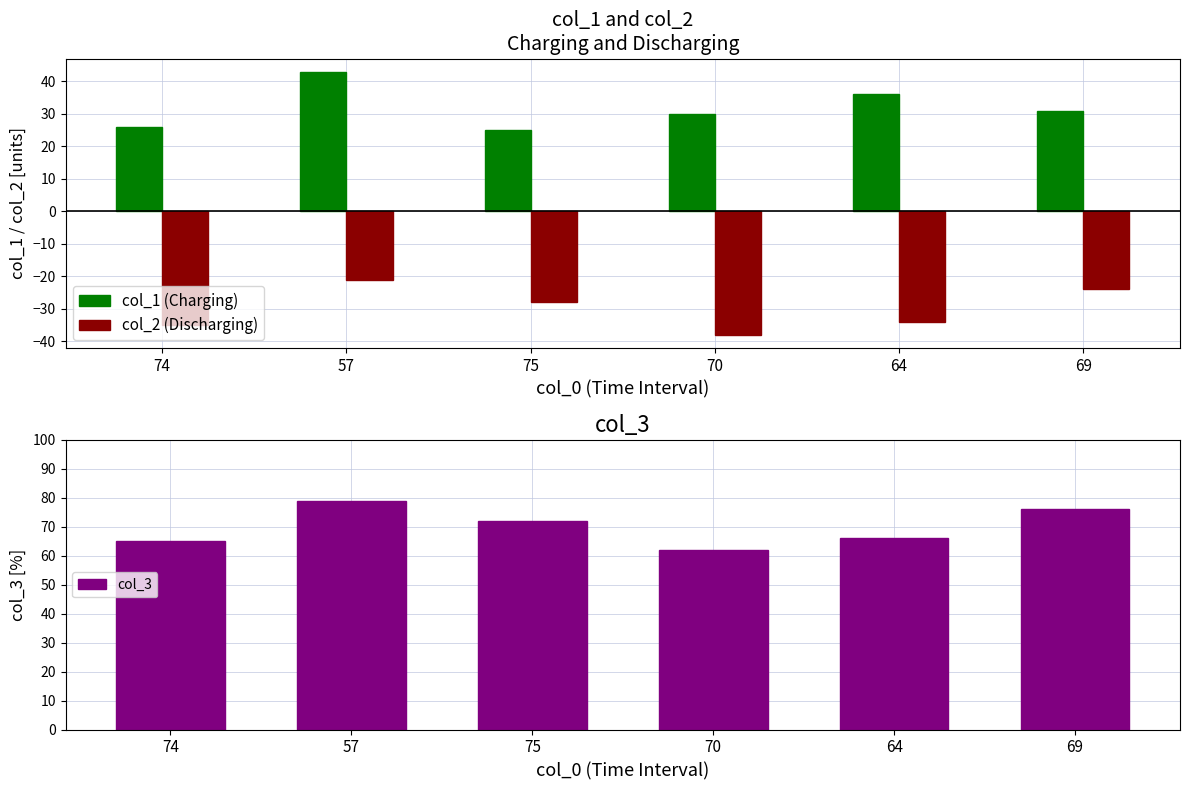

The col_3 series shows 17 at 74. True or false?

False